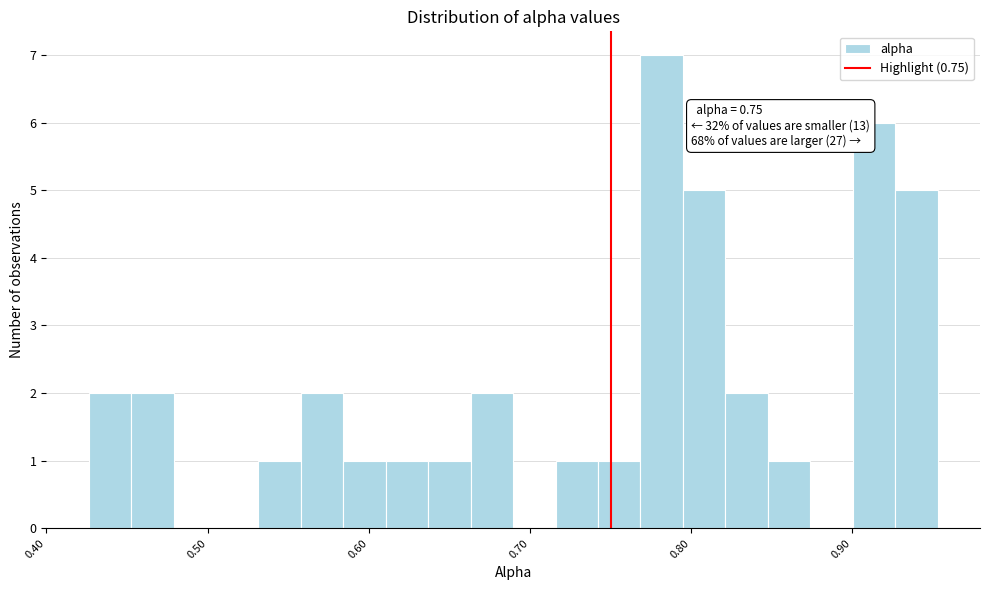

Read against the x-axis, roughly where is the centre of the tallest bar?

0.78